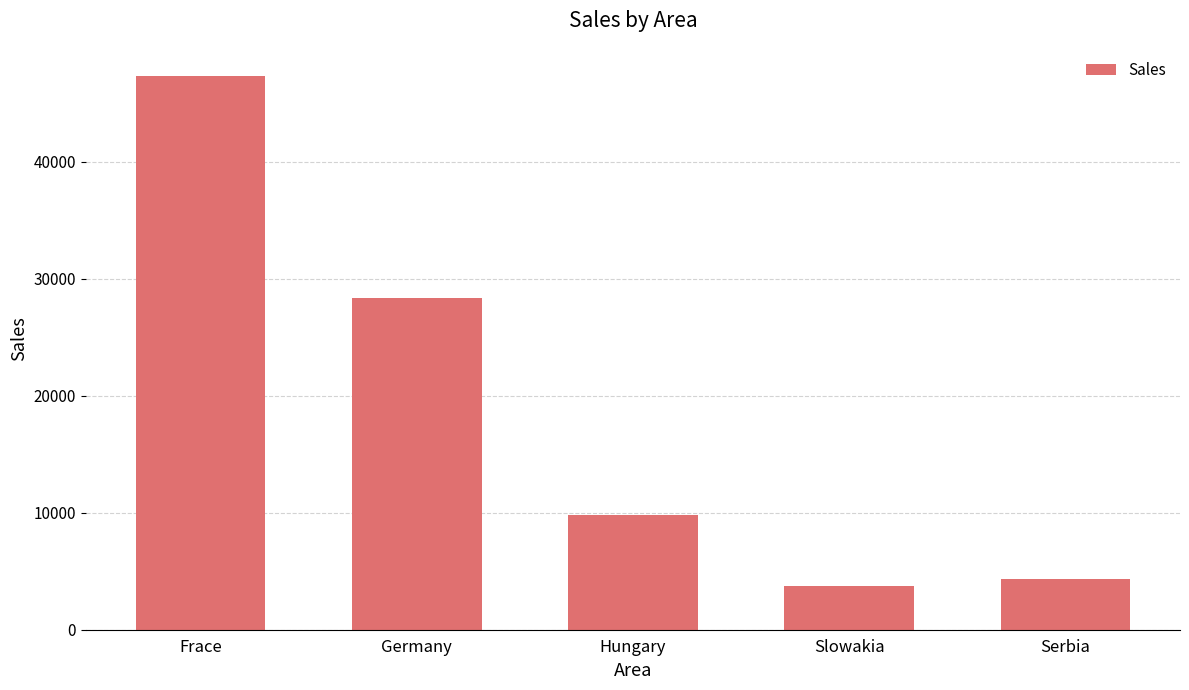

At which label is the value closest to 25539?

Germany